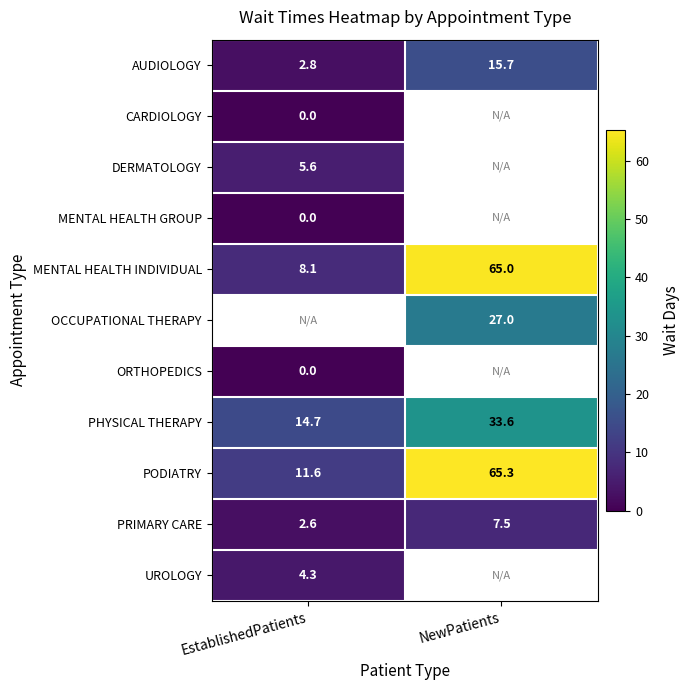

What is the difference between the highest and lowest values at EstablishedPatients?

14.7